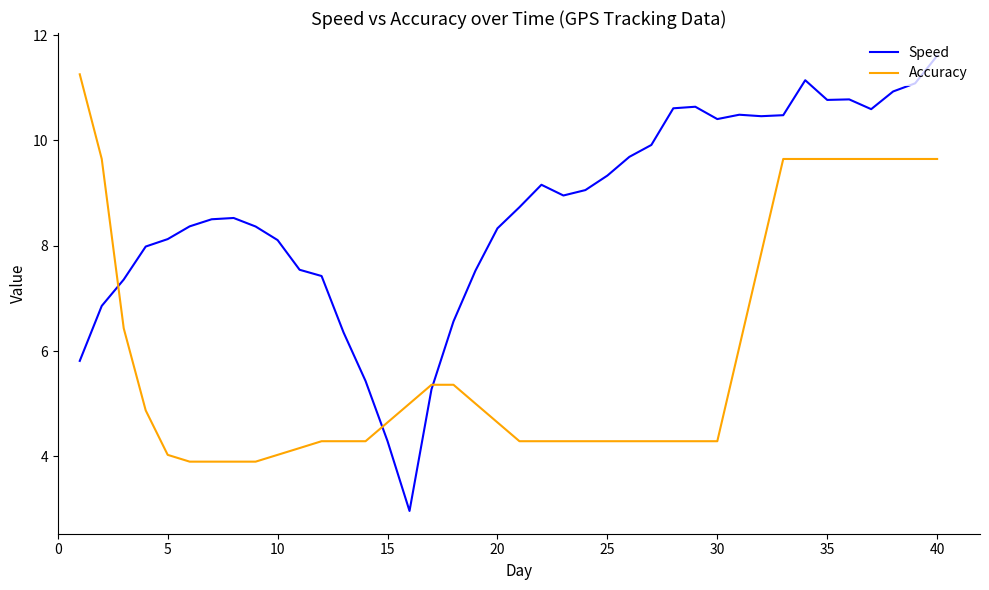

What is the minimum value shown in the chart?

3.0